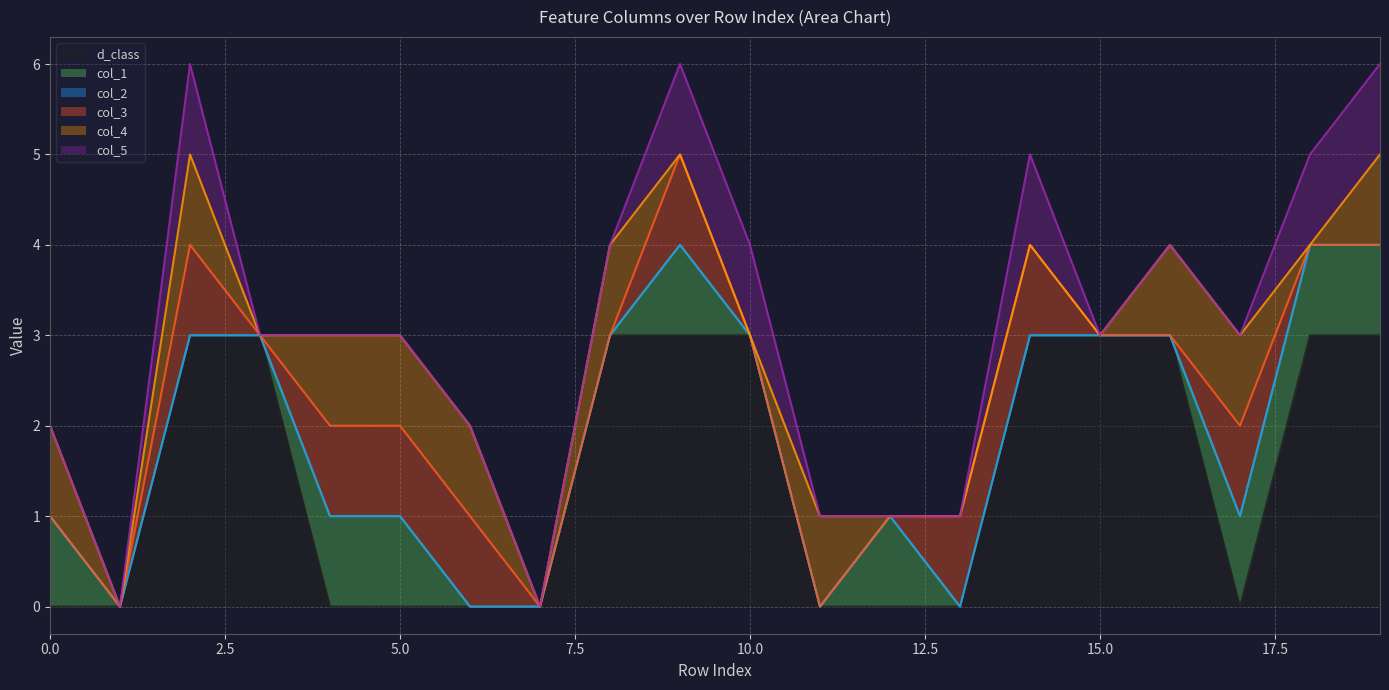

What is the value of the col_3 point at the 14th from the left?

1